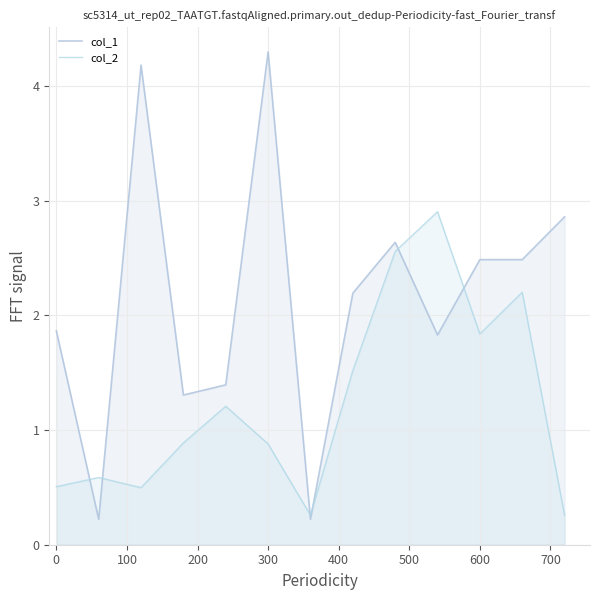

What are all the series names shown in the legend?

col_1, col_2